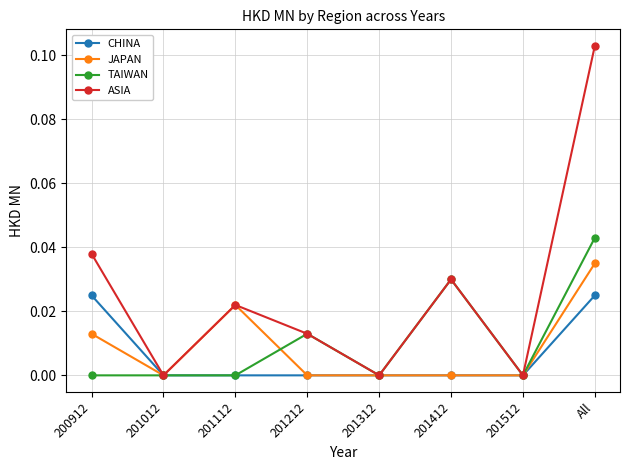

True or false: ASIA has more than 2 points higher than both neighbors.

False